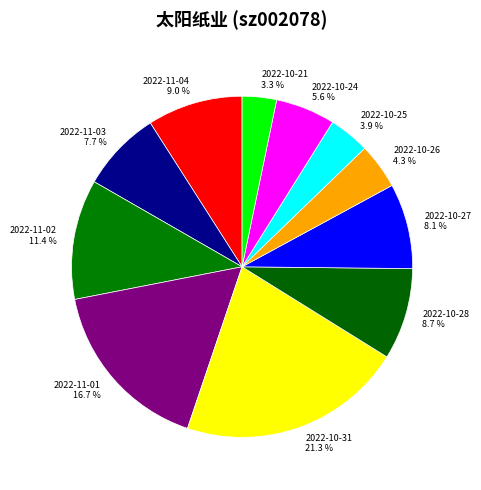

How much of the chart is everything except 2022-10-25?

96.1%